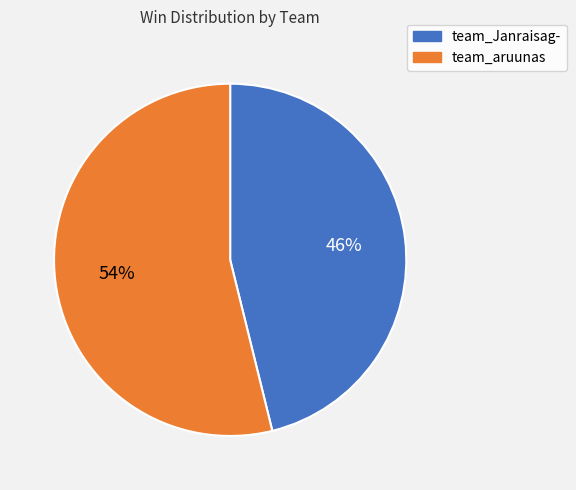

How many segments does this pie chart have?

2